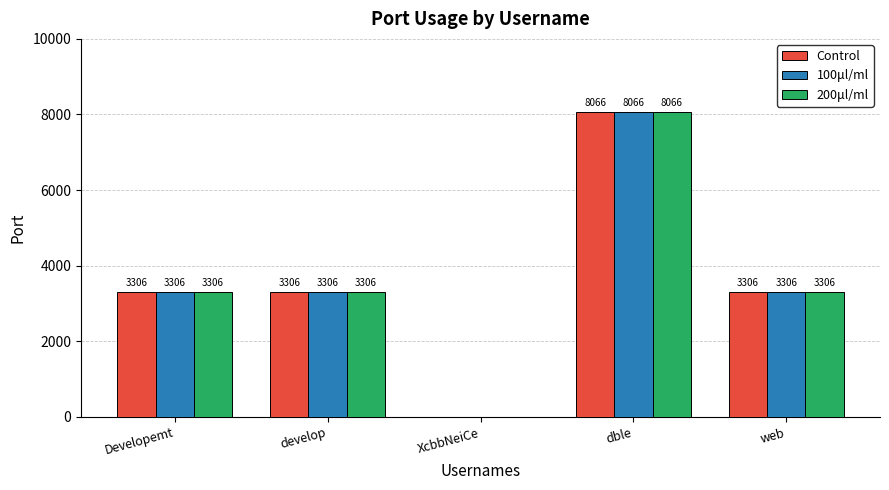

Reading left to right, list all the values displayed in this chart.

Control: 3306	3306	0	8066	3306
100μl/ml: 3306	3306	0	8066	3306
200μl/ml: 3306	3306	0	8066	3306